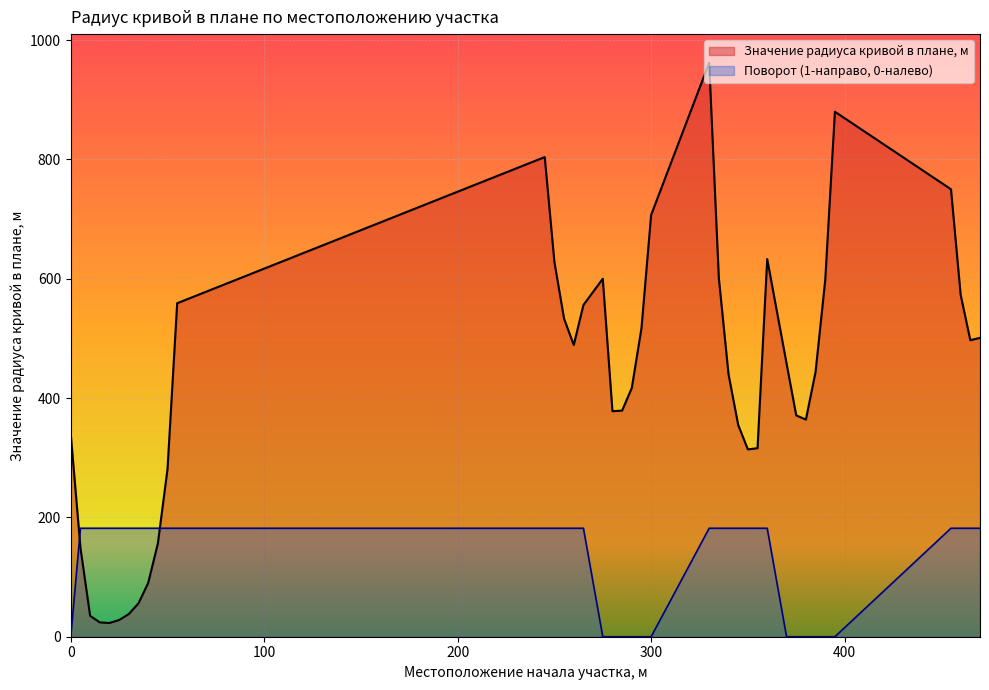

Which series ends up on top after the final intersection of Поворот (1-направо, 0-налево) and Значение радиуса кривой в плане, м?

Значение радиуса кривой в плане, м